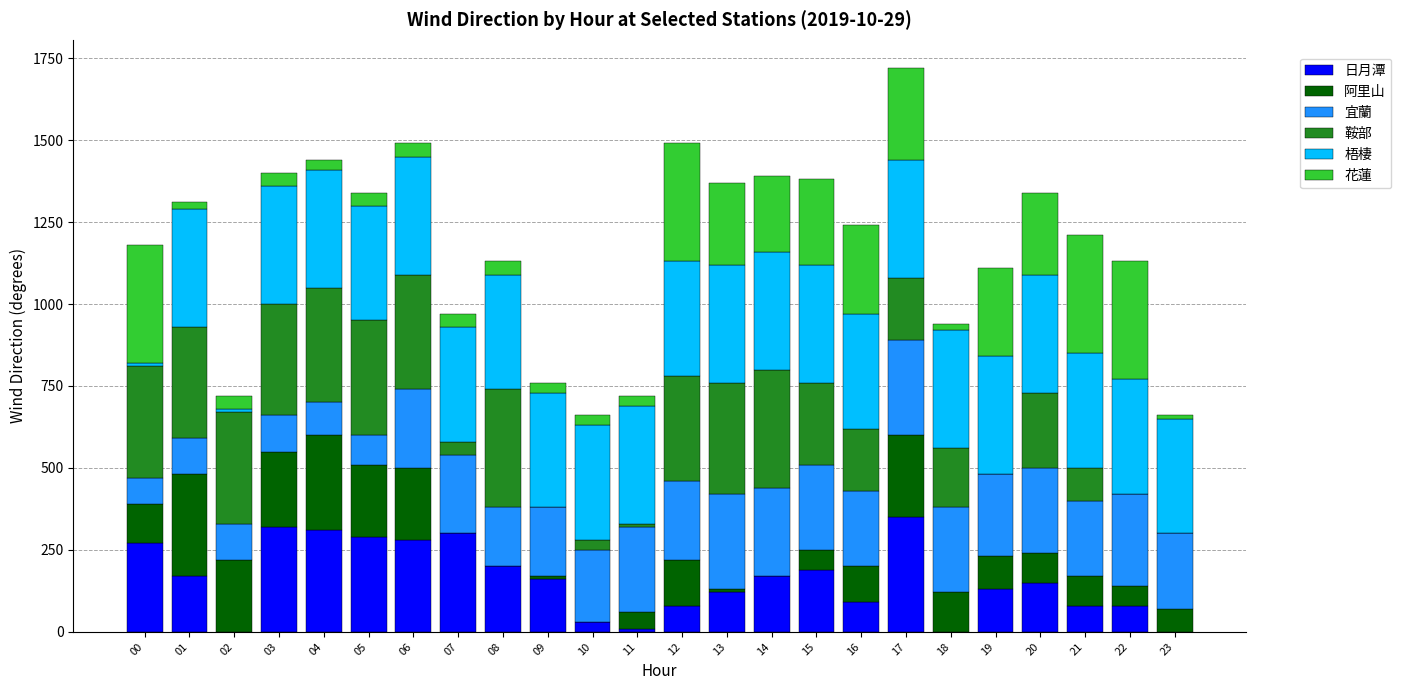

Does the chart contain stacked bars?

Yes